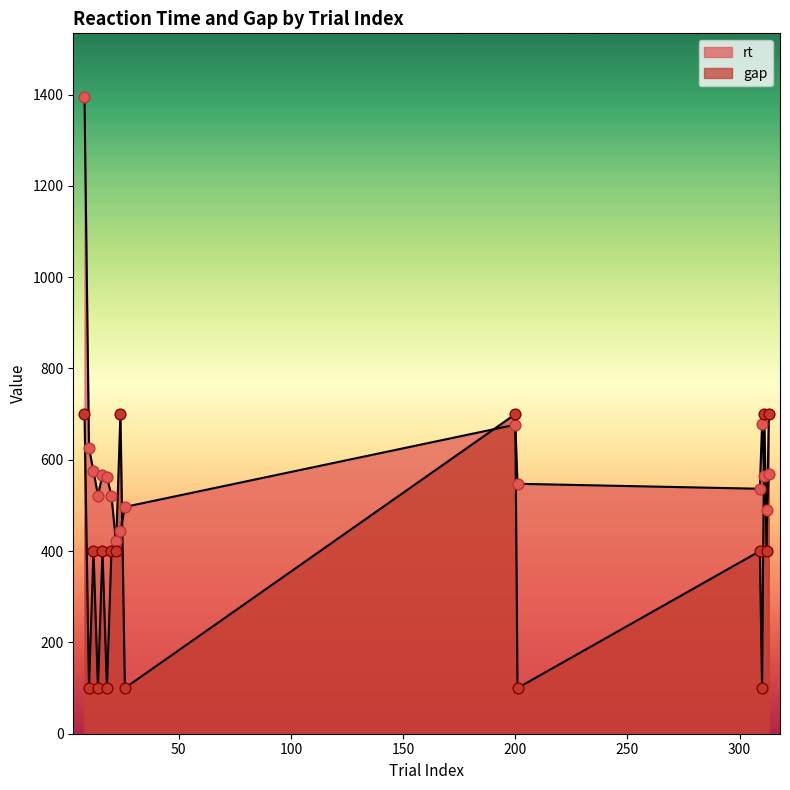

Which series contains the highest Y value?

rt